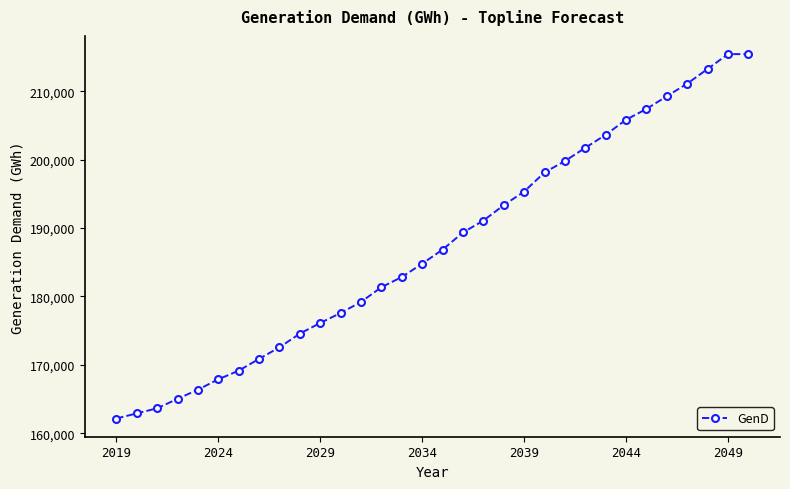

What is the value of the 31st point from the left?

215438